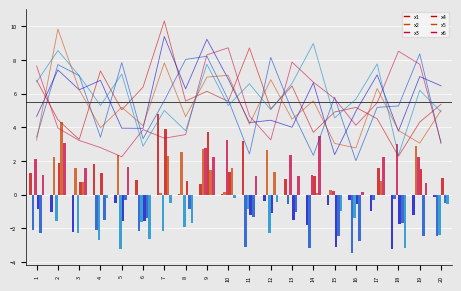

List the series in order of their peak value, lowest first.

x2, x3, x6, x4, x5, x1